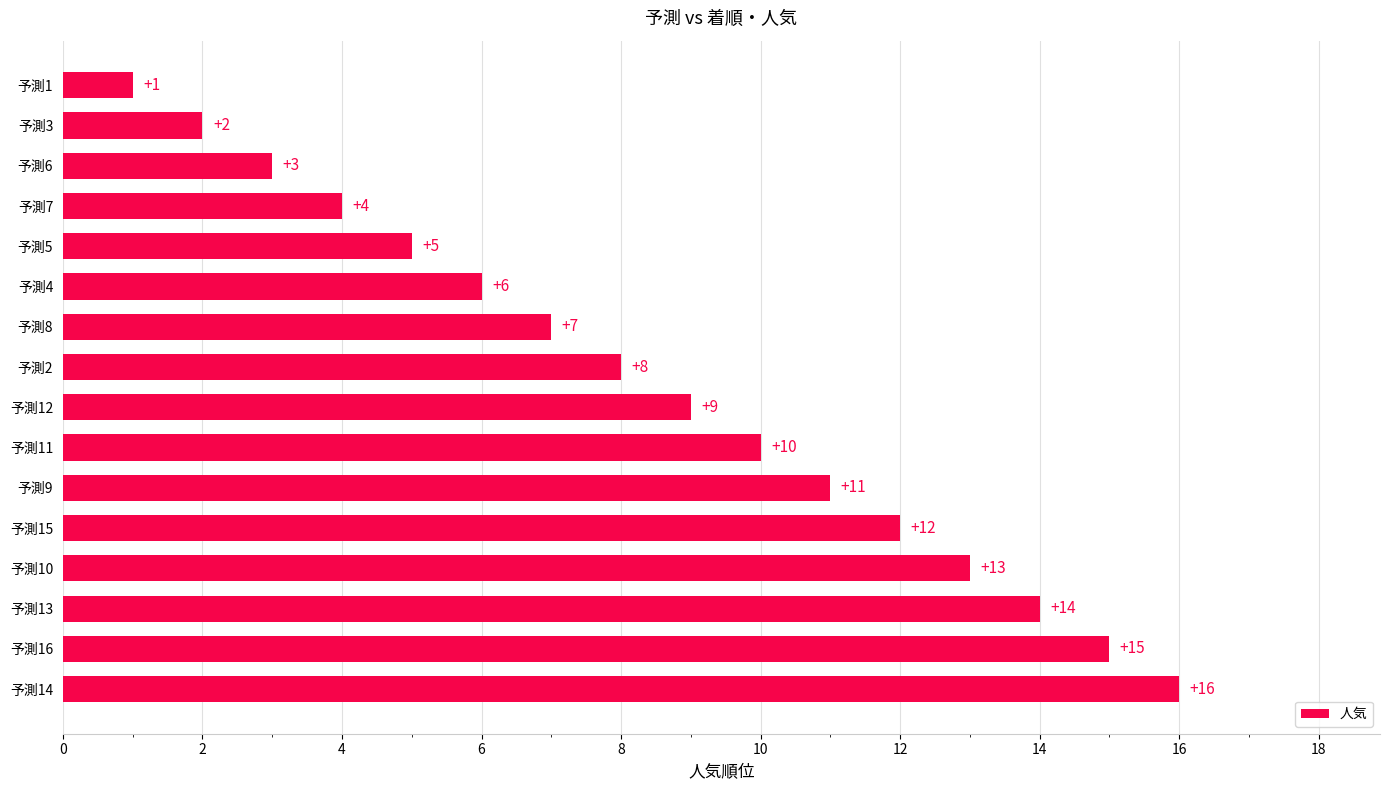

Is it true that the value at 予測12 is 9?

True